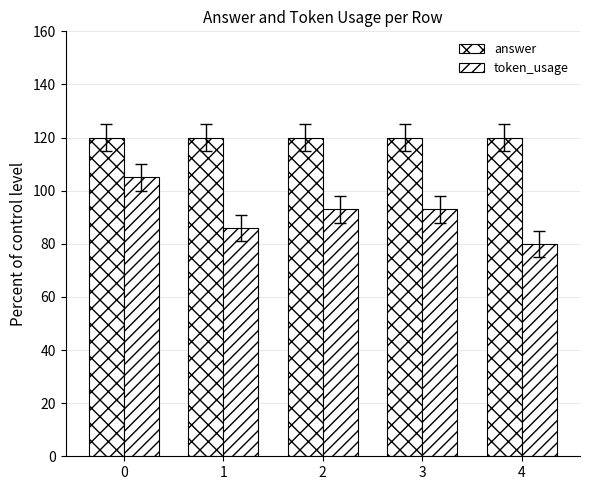

What is the minimum value for answer?

120